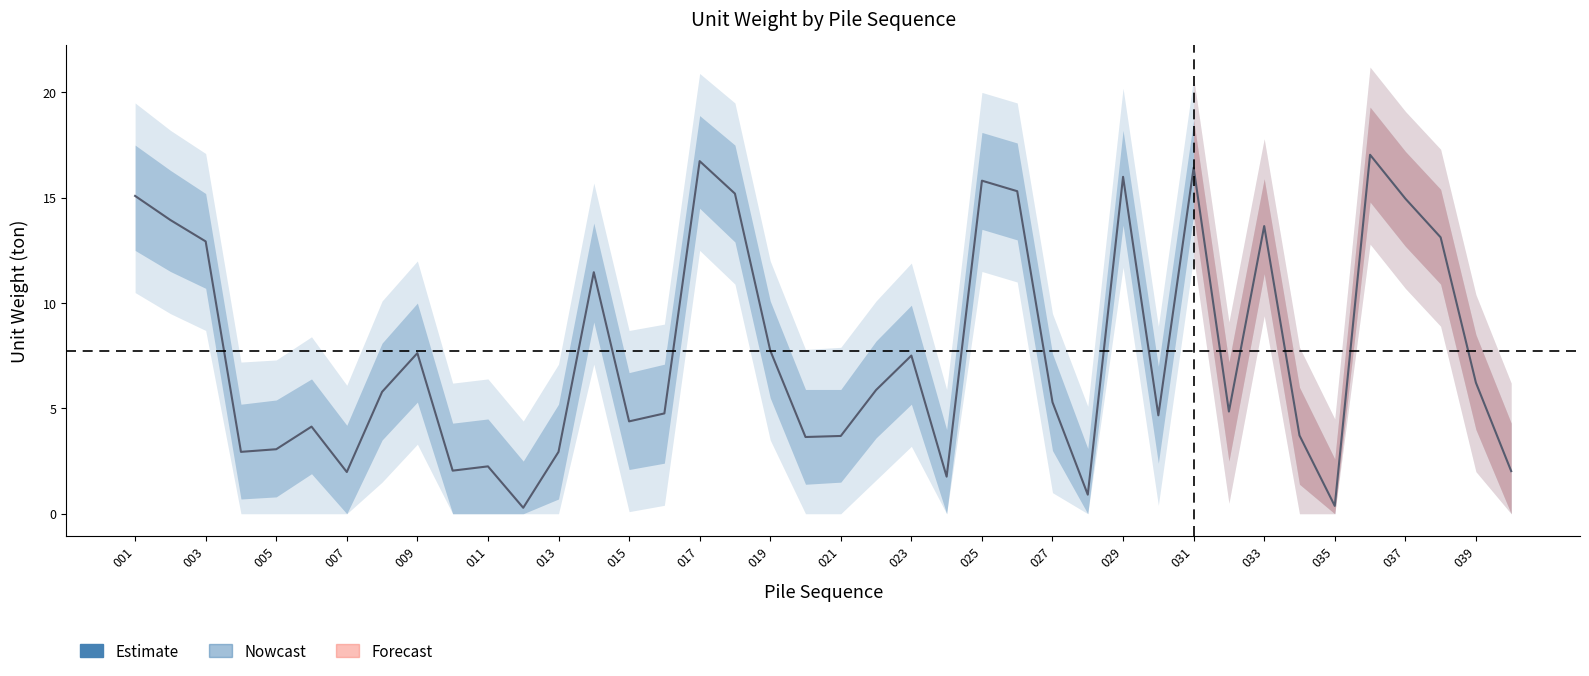

What is the difference between the maximum and second lowest values?

16.7